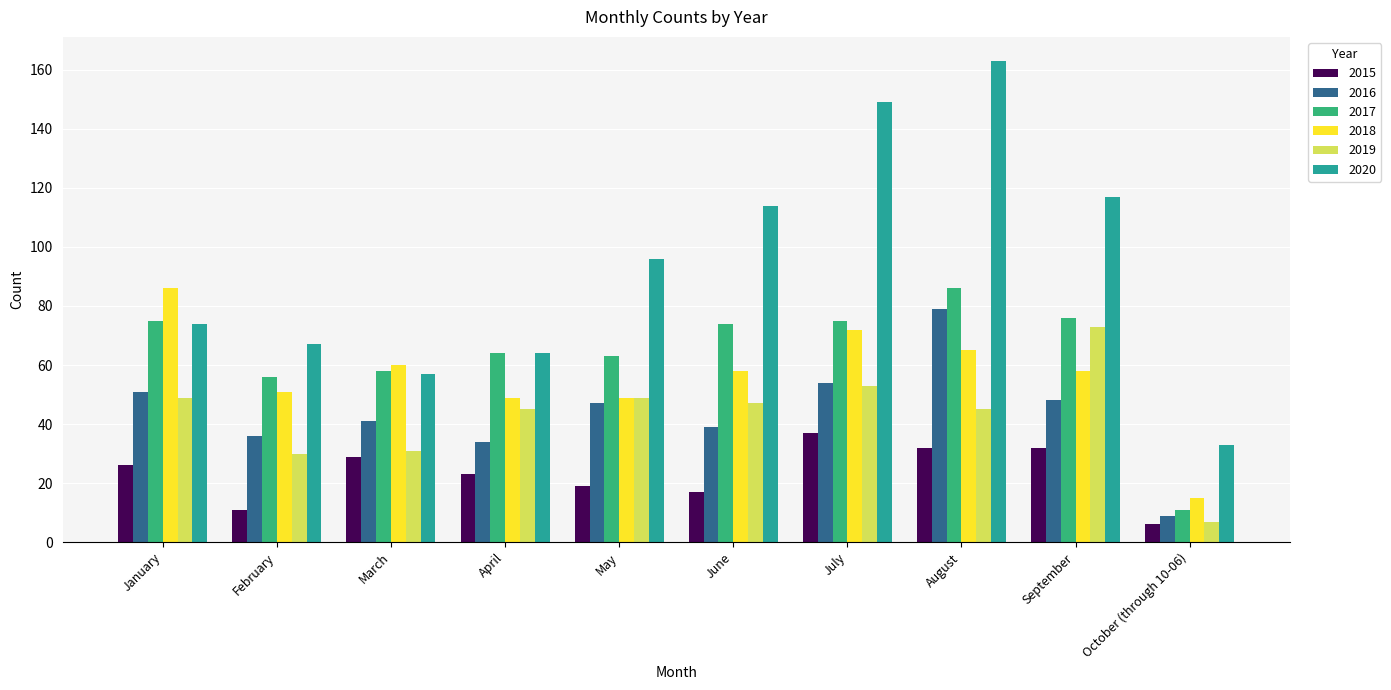

What is the total value across all series at February?

251